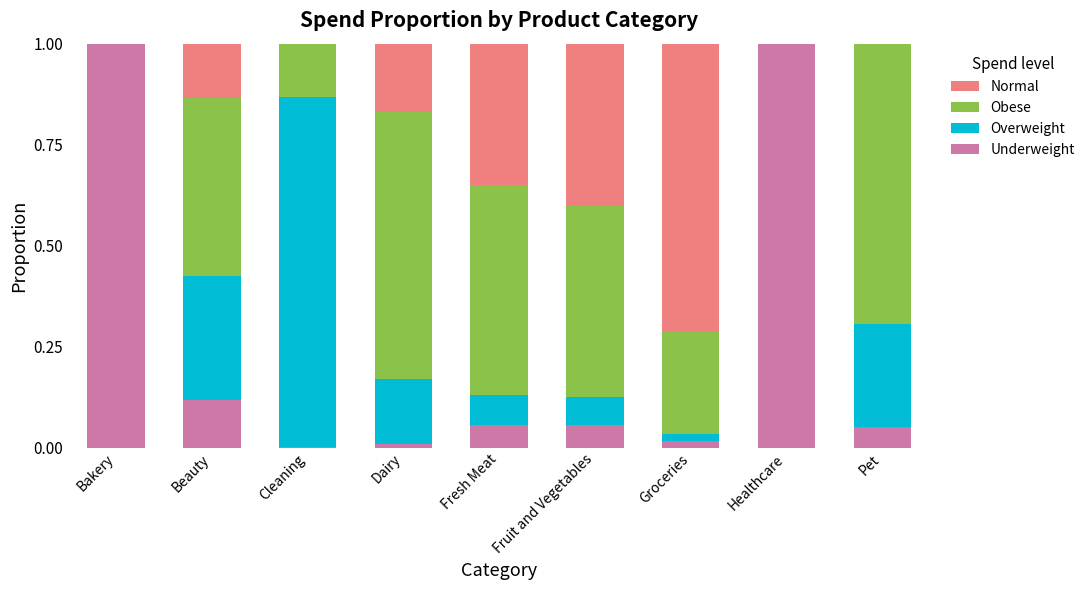

What is the total value across all series at Healthcare?

1.0